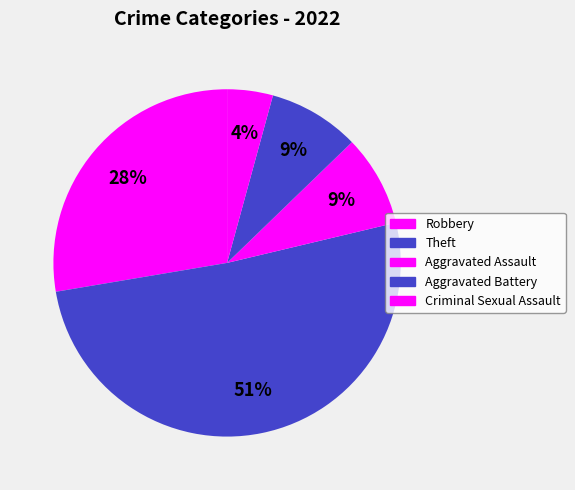

The Criminal Sexual Assault slice represents 4% of the pie. True or false?

True